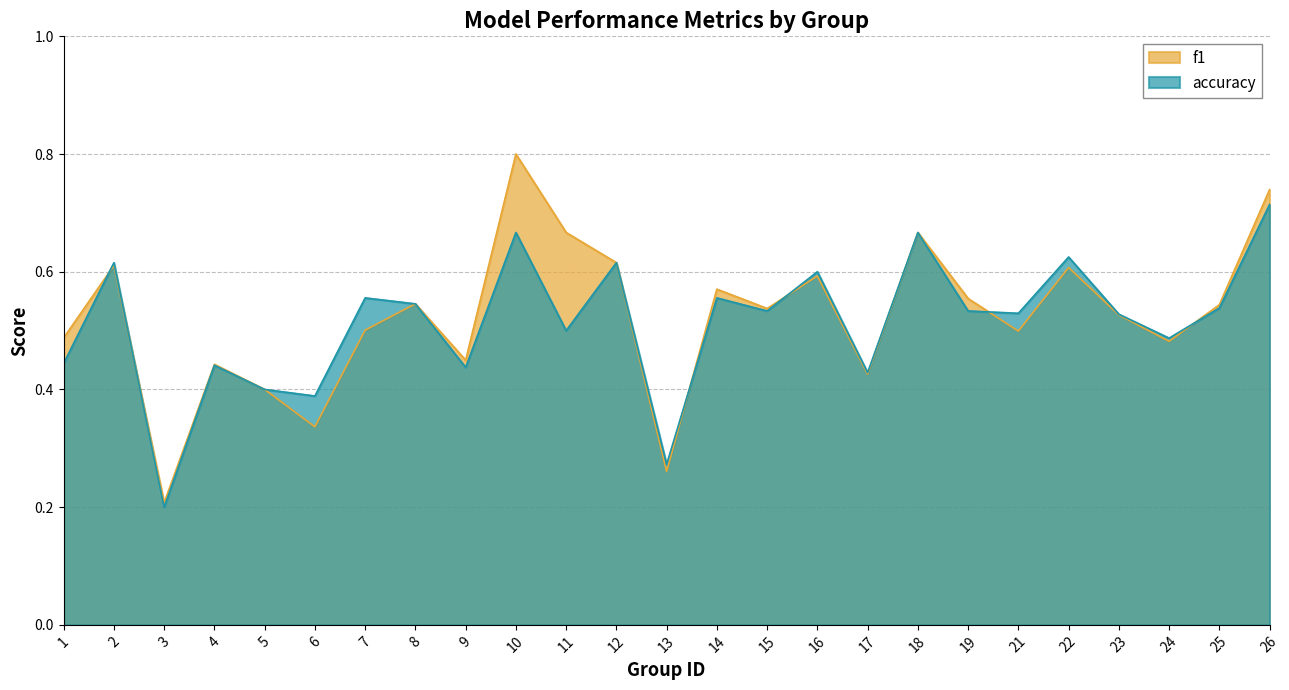

The value of f1 at 18 is 0.7. True or false?

True